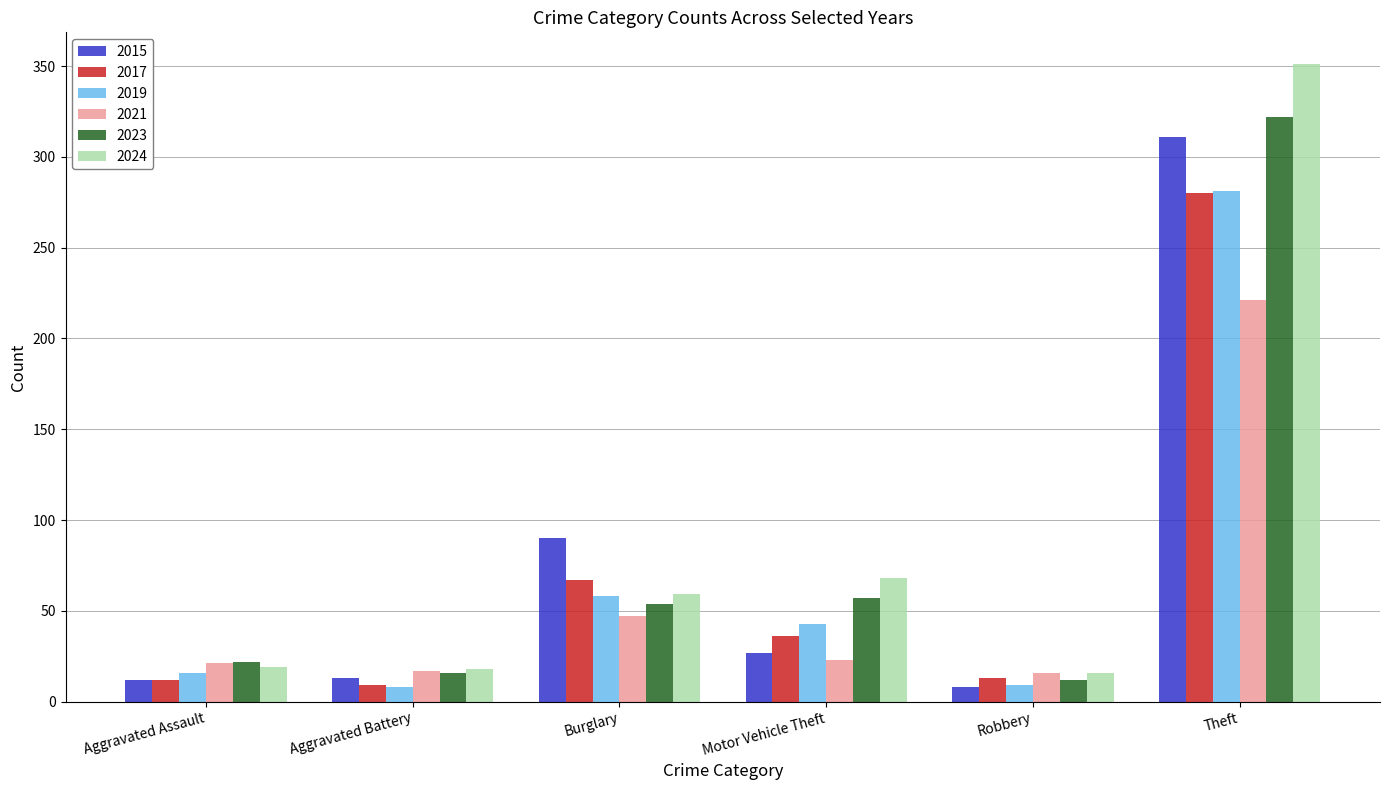

What is the label of the 3rd bar from the right?

Motor Vehicle Theft